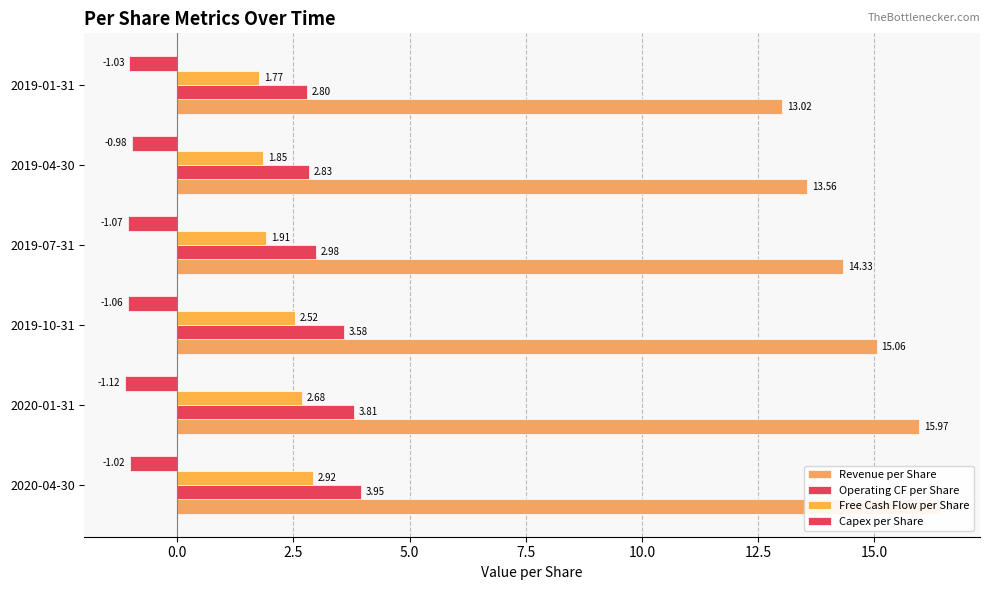

What is the difference between the second highest and minimum values in the Revenue per Share series?

2.9